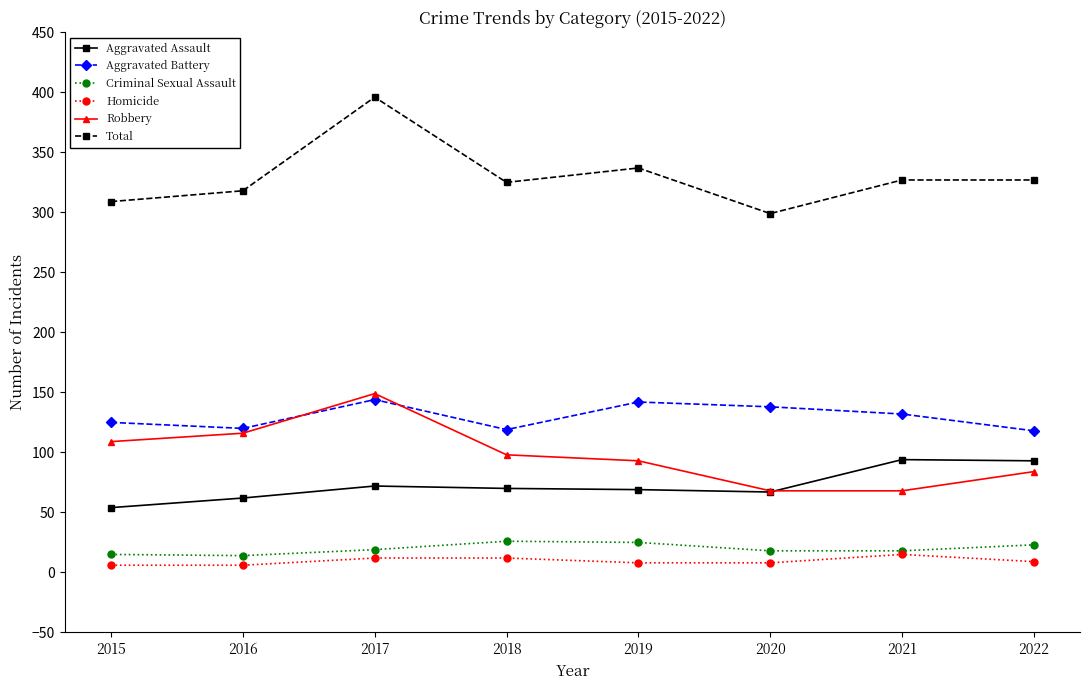

How many lines are shown in the chart?

6